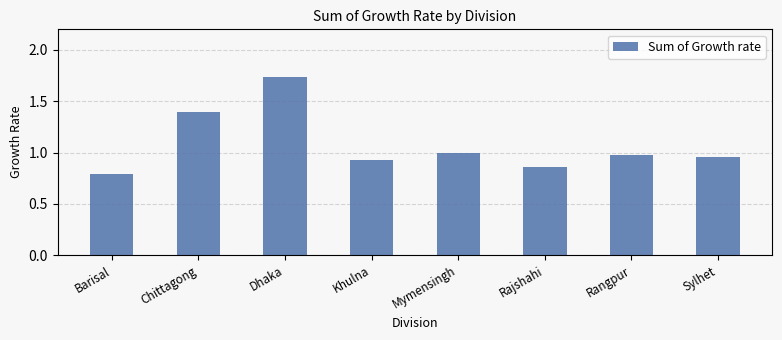

What is the smallest value displayed?

0.8